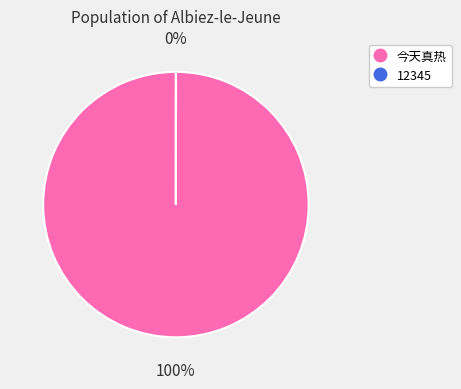

Is it true that 12345 is 1% of the pie?

False